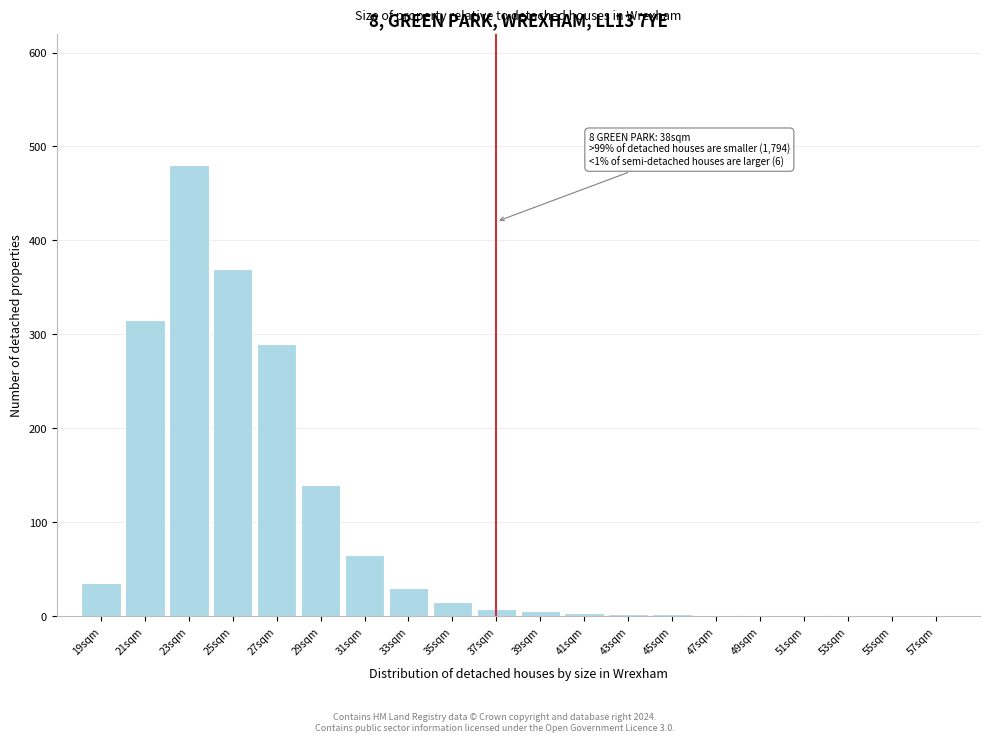

At which category does the chart reach its peak across all series?

23sqm